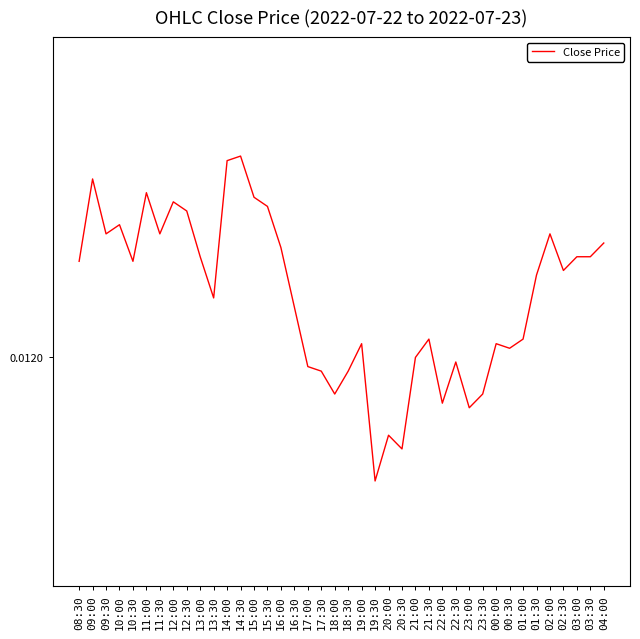

True or false: the data shows 0.0 at 10:00.

True